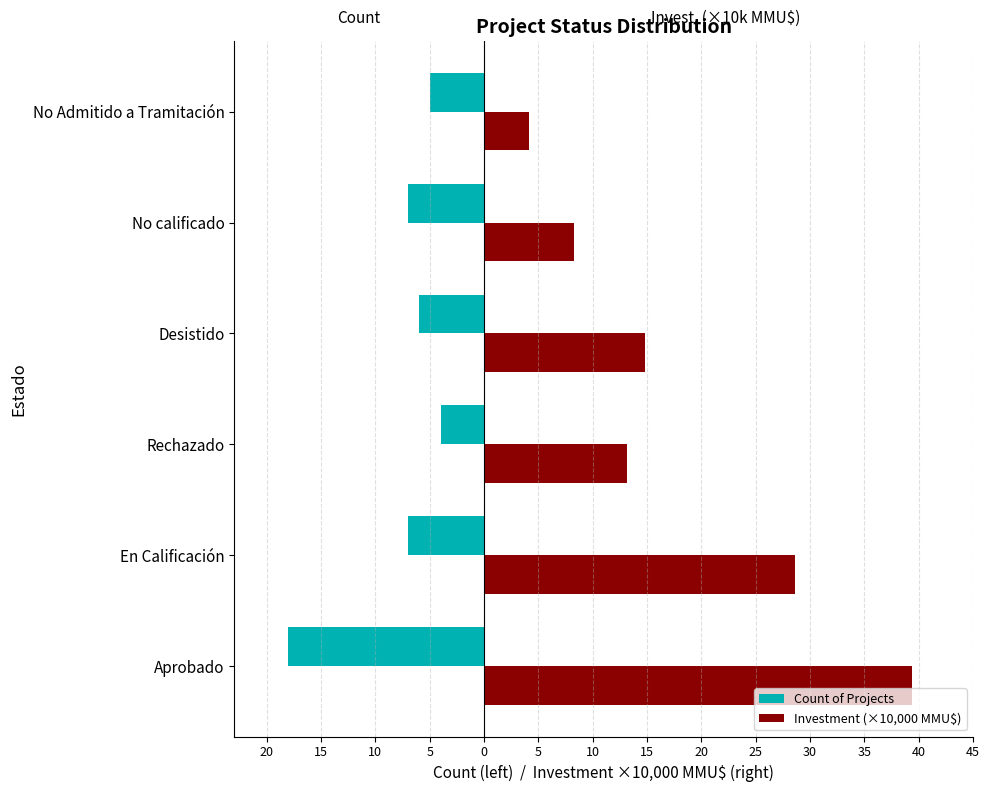

List the series in order of their peak value, highest first.

Investment (×10,000 MMU$), Count of Projects